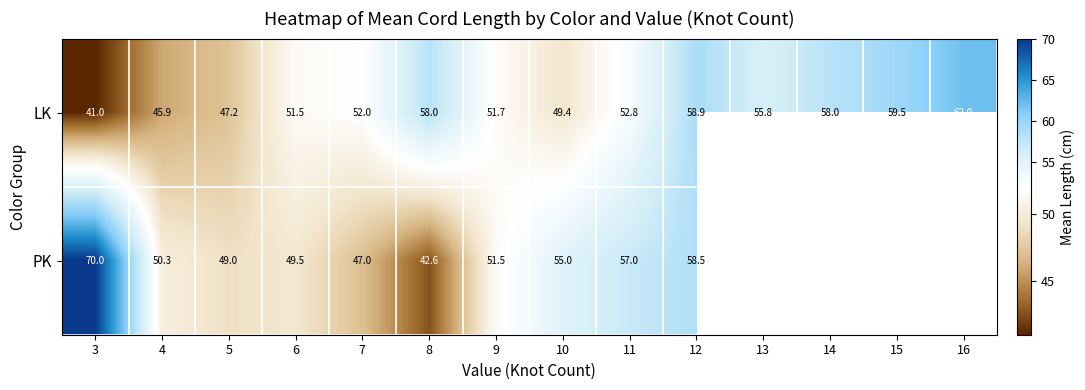

At 8, list the series in order from largest to smallest.

LK, PK